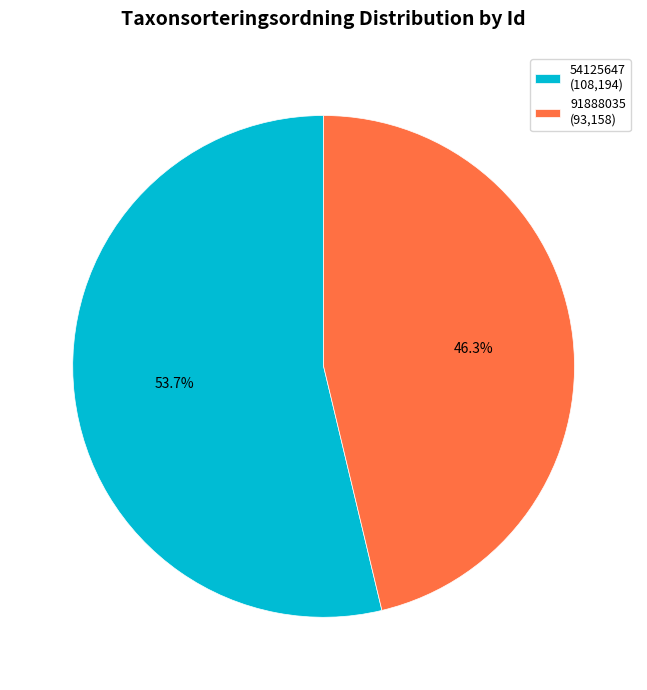

Which slice is the smallest?

91888035